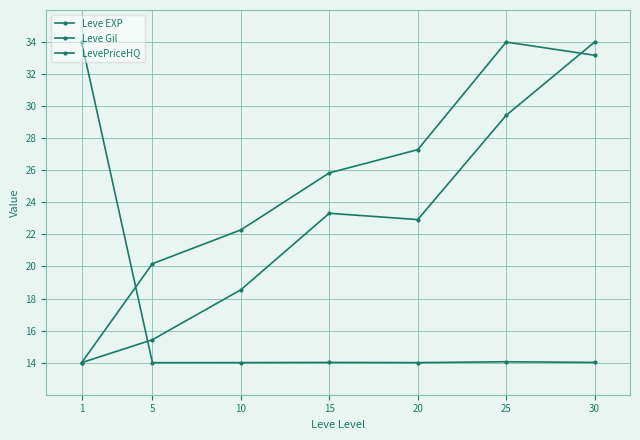

Which series has the largest total across all categories?

Leve Gil